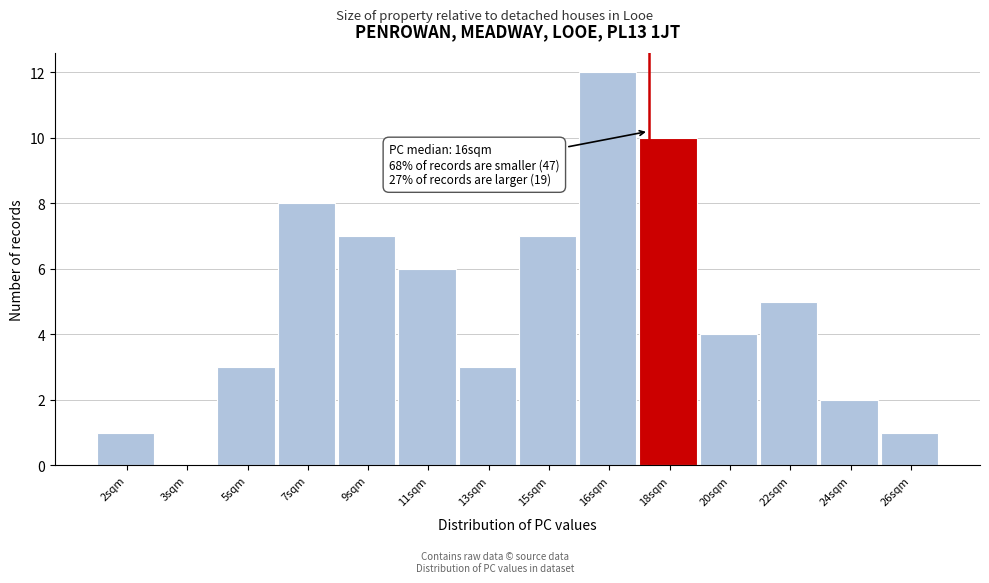

Reading right to left, list all the values displayed in this chart.

26sqm=1	24sqm=2	22sqm=5	20sqm=4	18sqm=10	16sqm=12	15sqm=7	13sqm=3	11sqm=6	9sqm=7	7sqm=8	5sqm=3	3sqm=0	2sqm=1